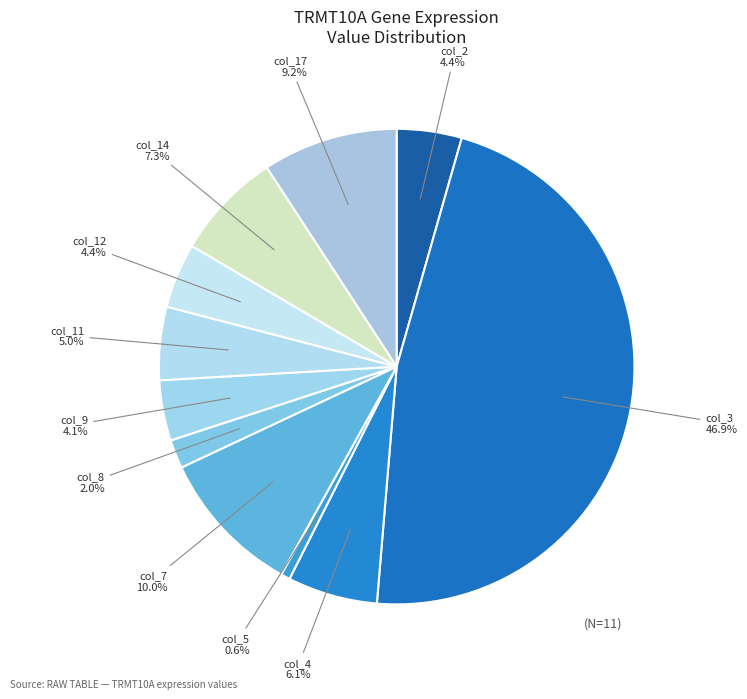

How many slices are in this pie chart?

11